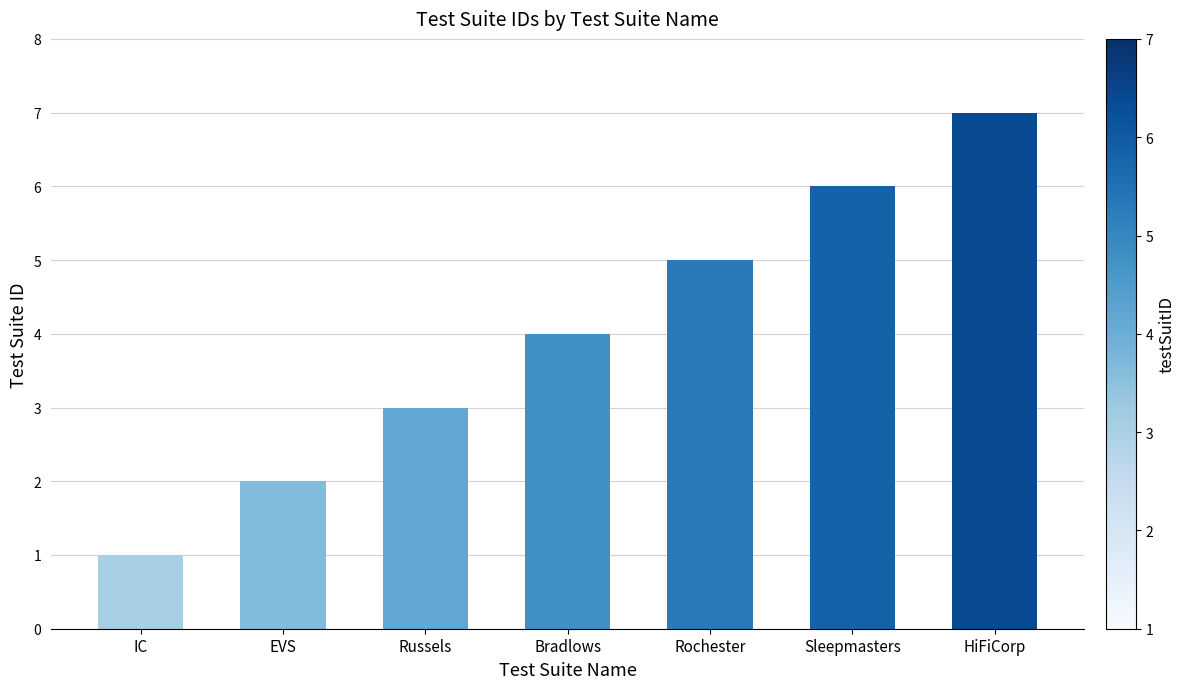

Is it true that the value at EVS is 3?

False